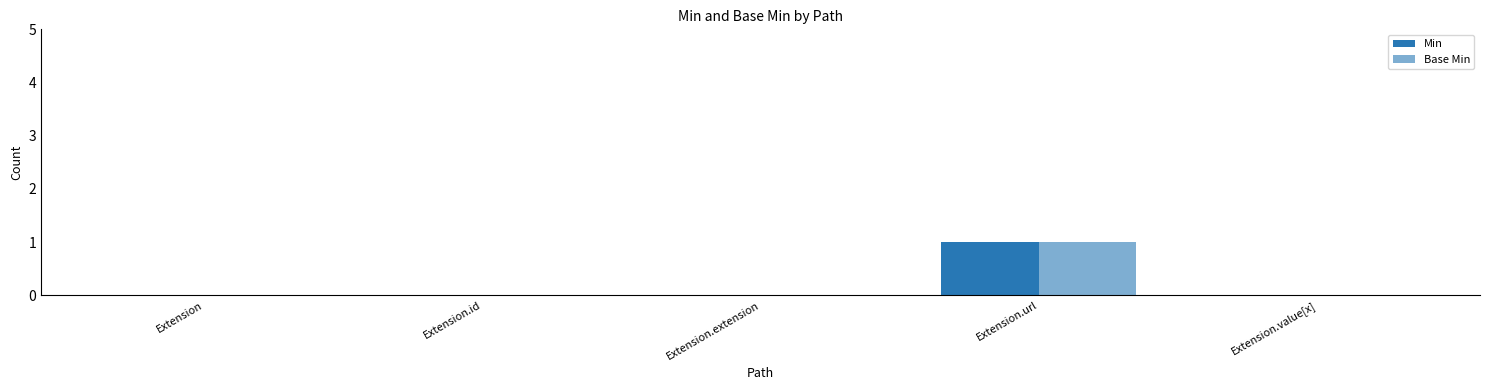

What is the sum of the Min values at Extension.url and Extension.value[x]?

1